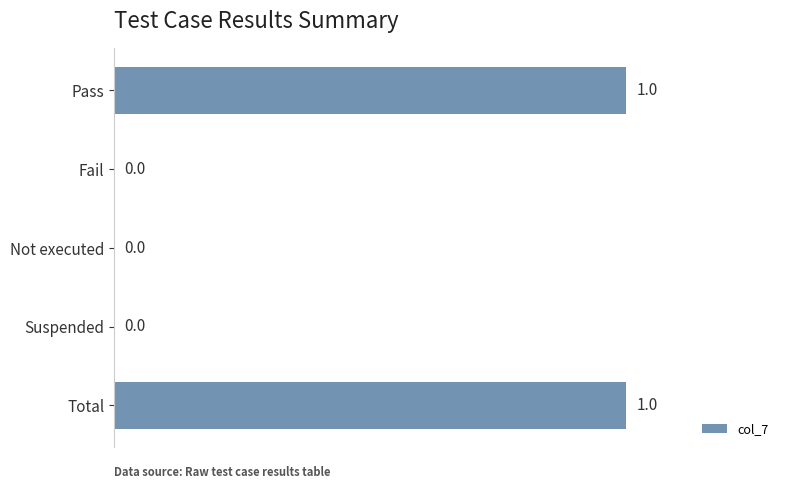

How many values are between 0 and 1?

5